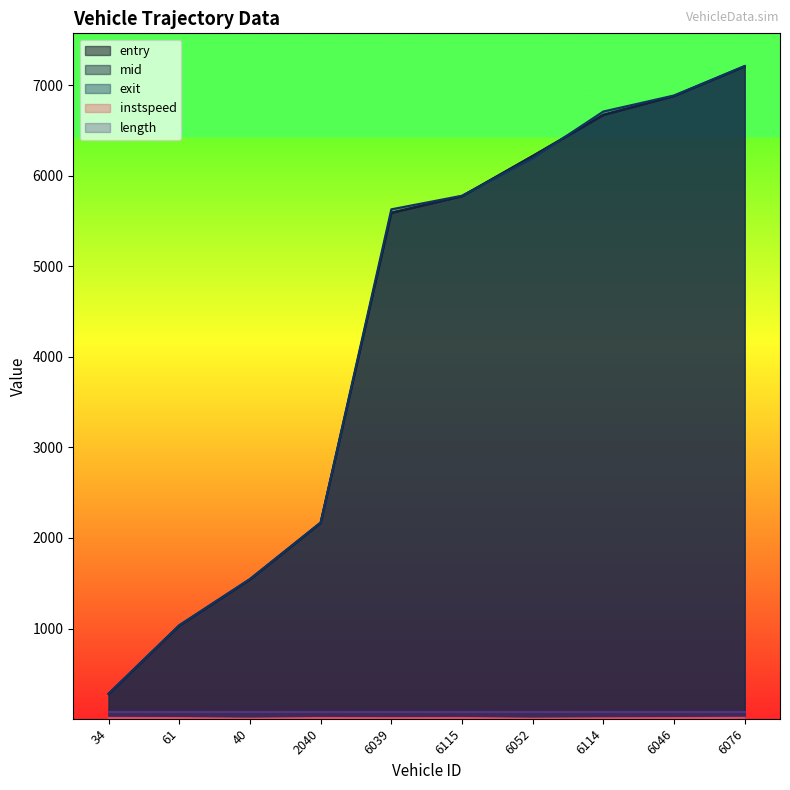

How many data points in mid are above 5775?

5